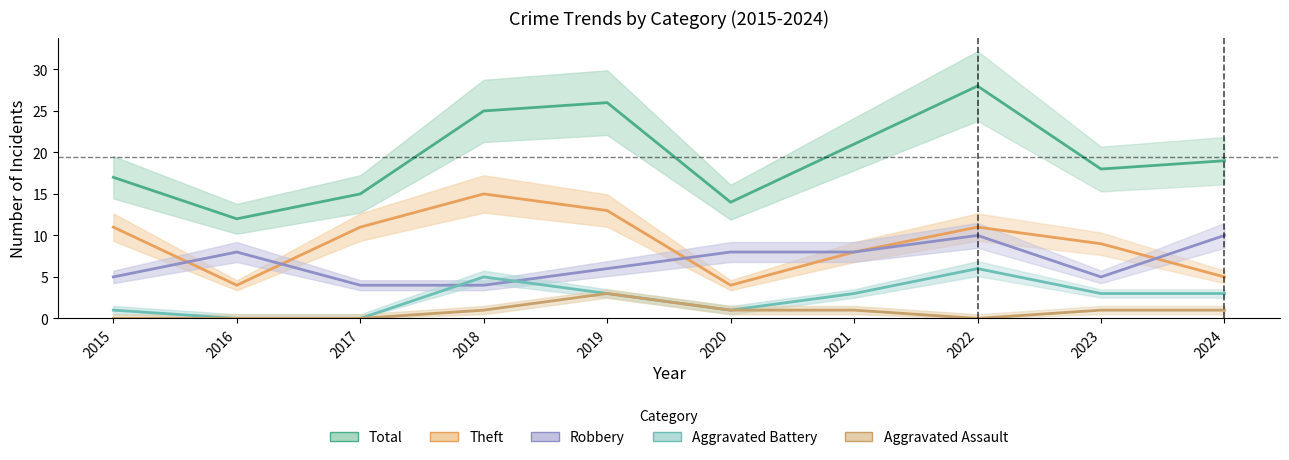

True or false: Total has a value of 17 at 2015.

True